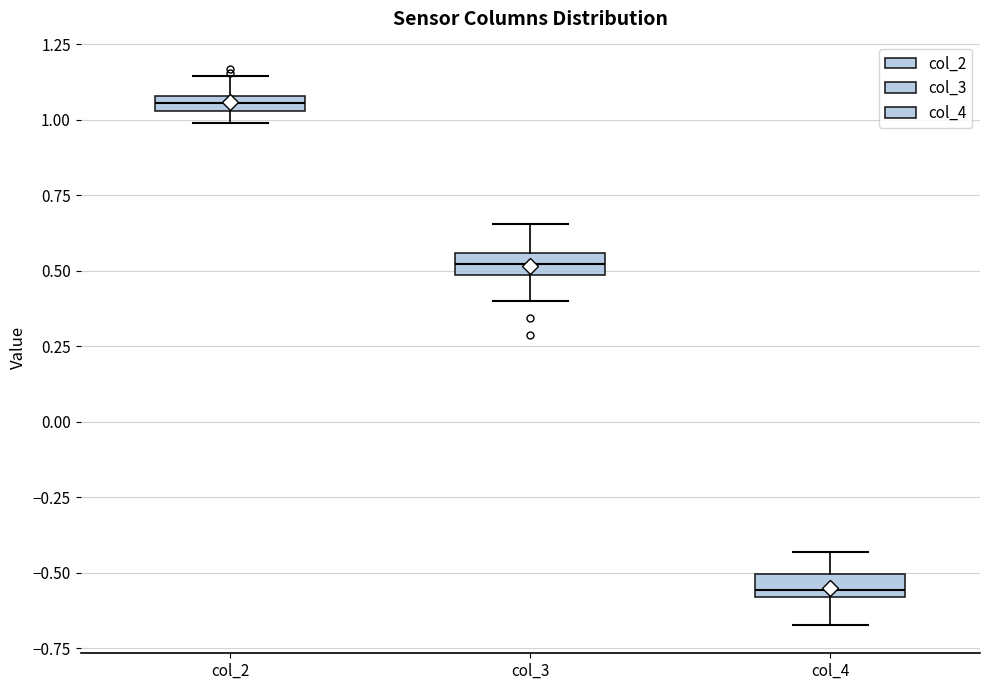

Where is the lower edge of the box for col_4 on the y-axis? The values are not printed on the chart, so give them approximately, as read against the axis.

-0.60